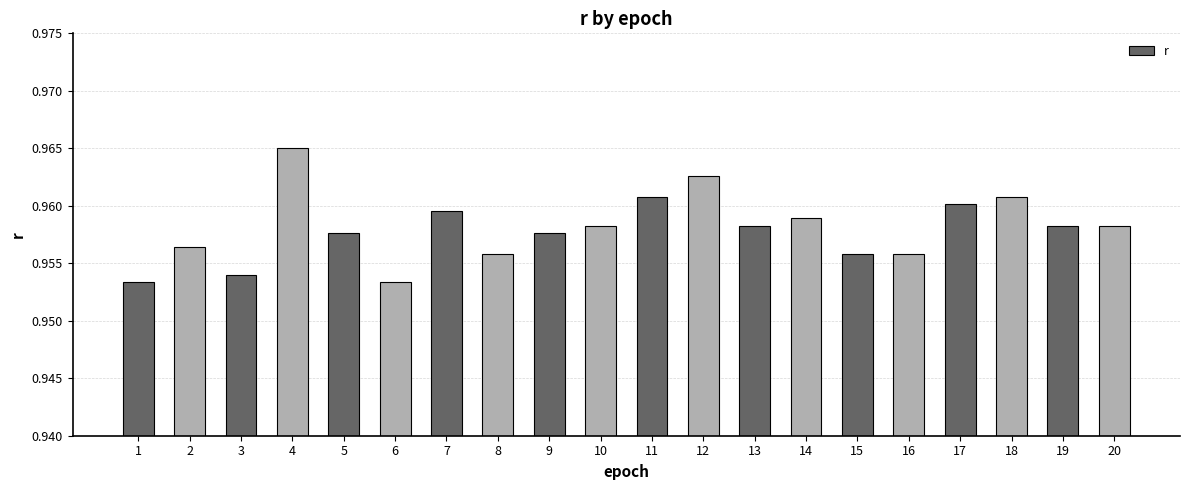

Are the bars grouped side by side (vs. stacked)?

No